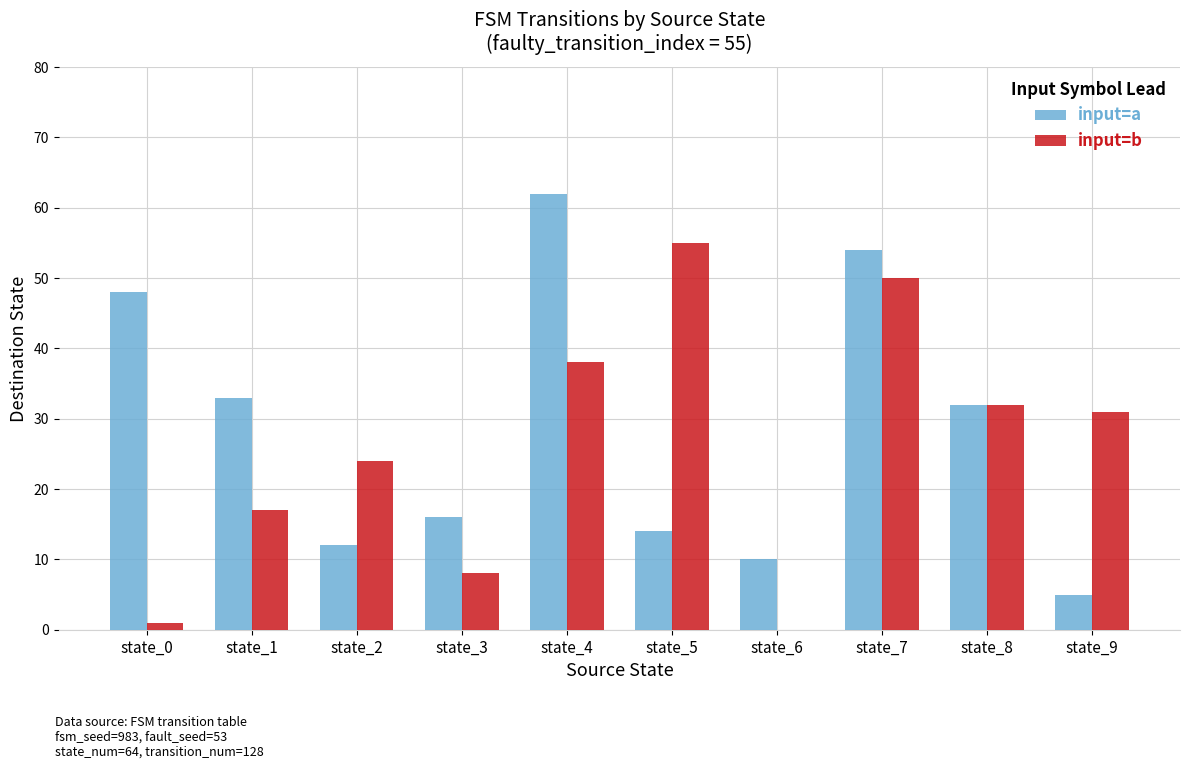

Is it true that input=a equals 5 at state_9?

True